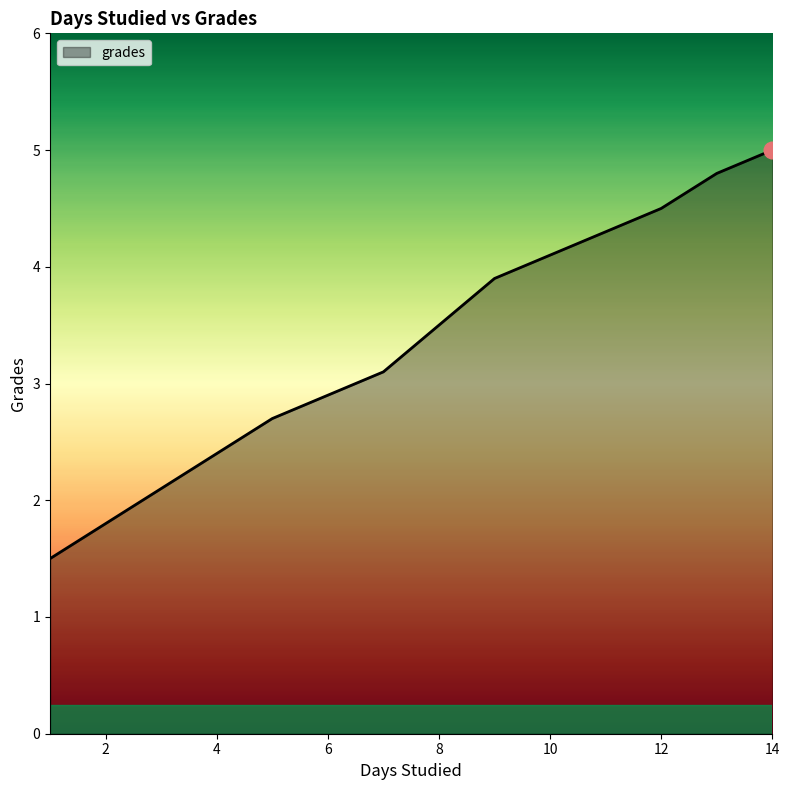

What is the difference between the maximum and minimum values?

3.5